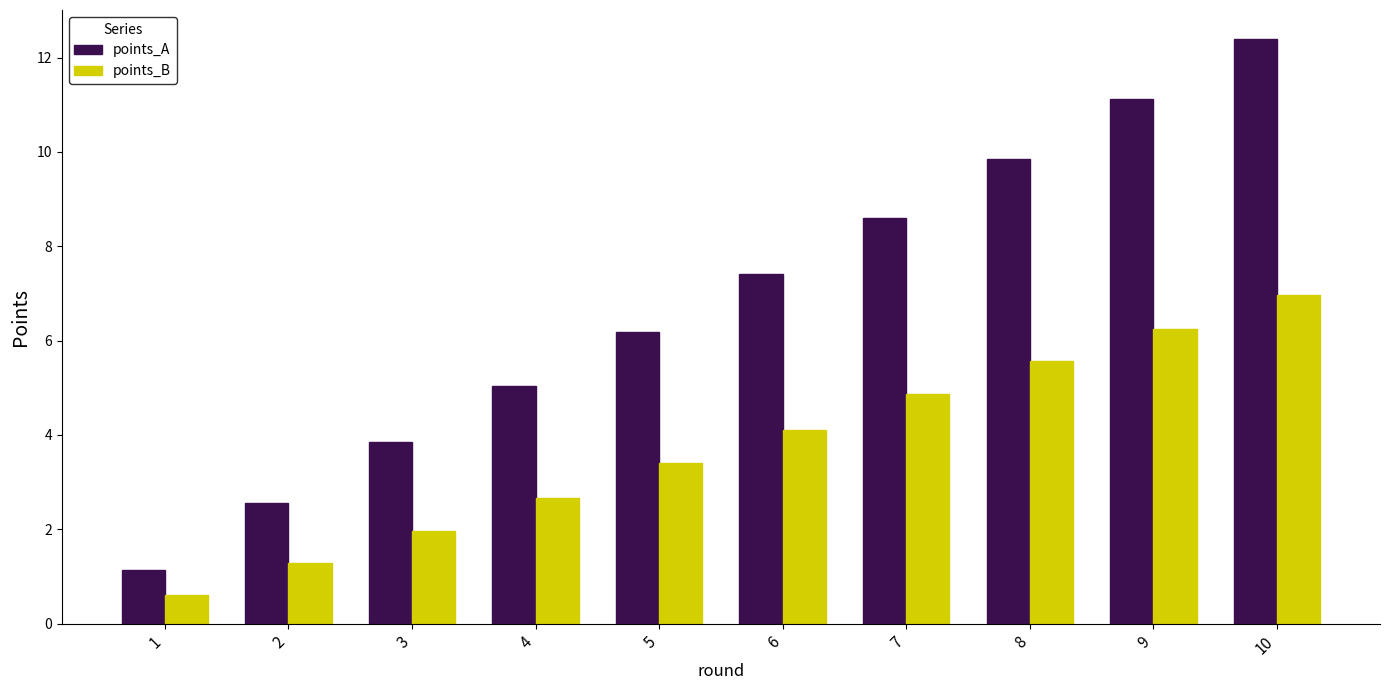

Reading left to right, extract all data points from this chart.

points_A: 1.1	2.6	3.9	5.0	6.2	7.4	8.6	9.9	11.1	12.4
points_B: 0.6	1.3	2.0	2.7	3.4	4.1	4.9	5.6	6.2	7.0